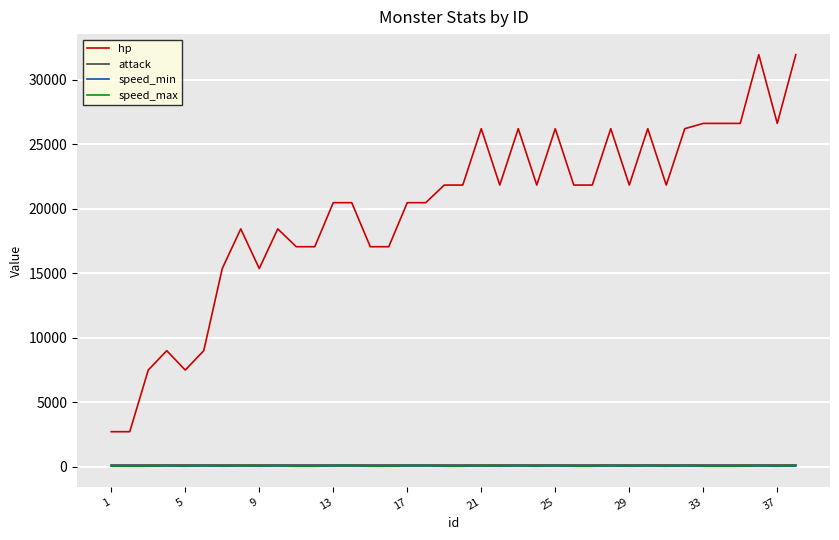

Which series has the largest total across all categories?

hp